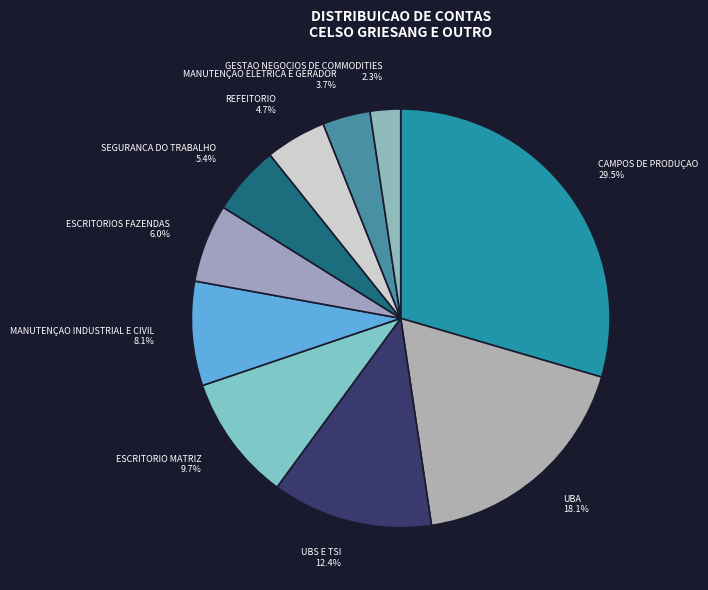

Is there any slice that represents more than half of the pie?

No